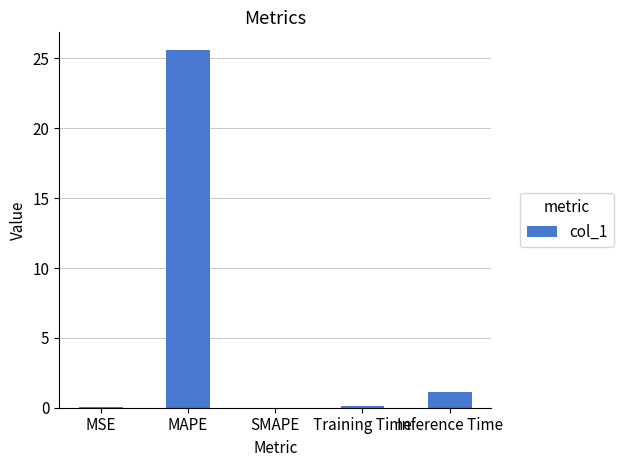

The value at Inference Time is 1.1. True or false?

True